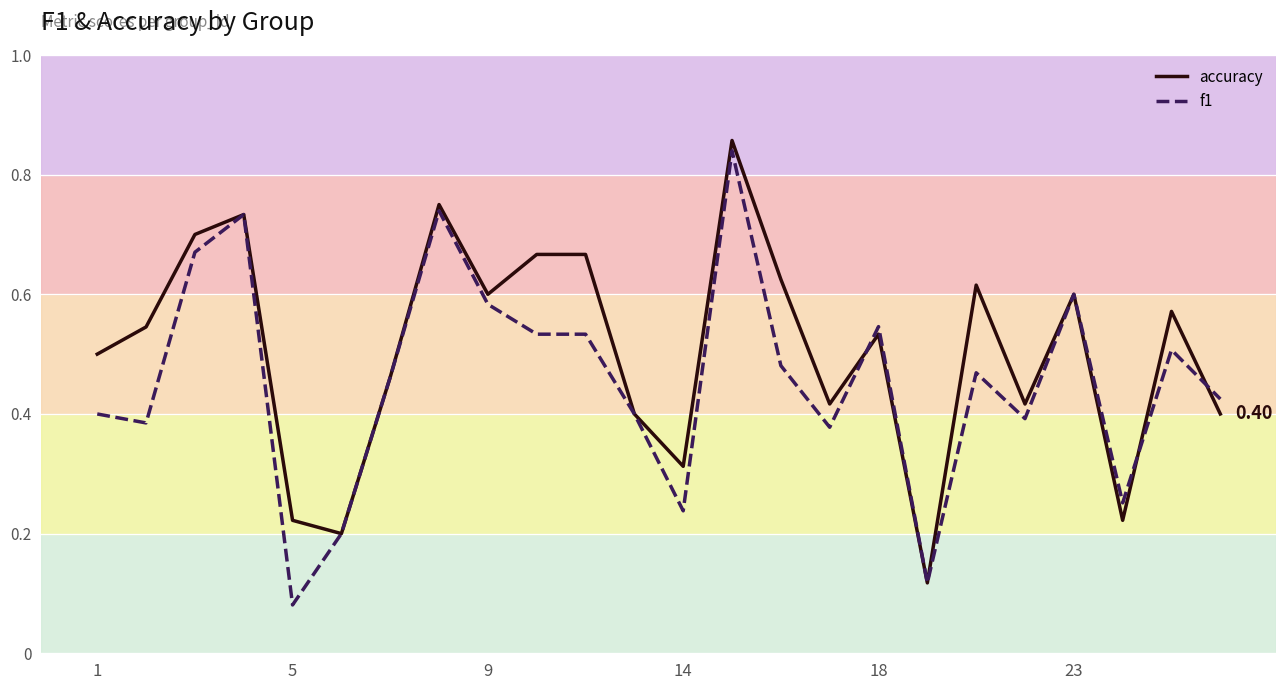

What is the average value of the f1 series?

0.5